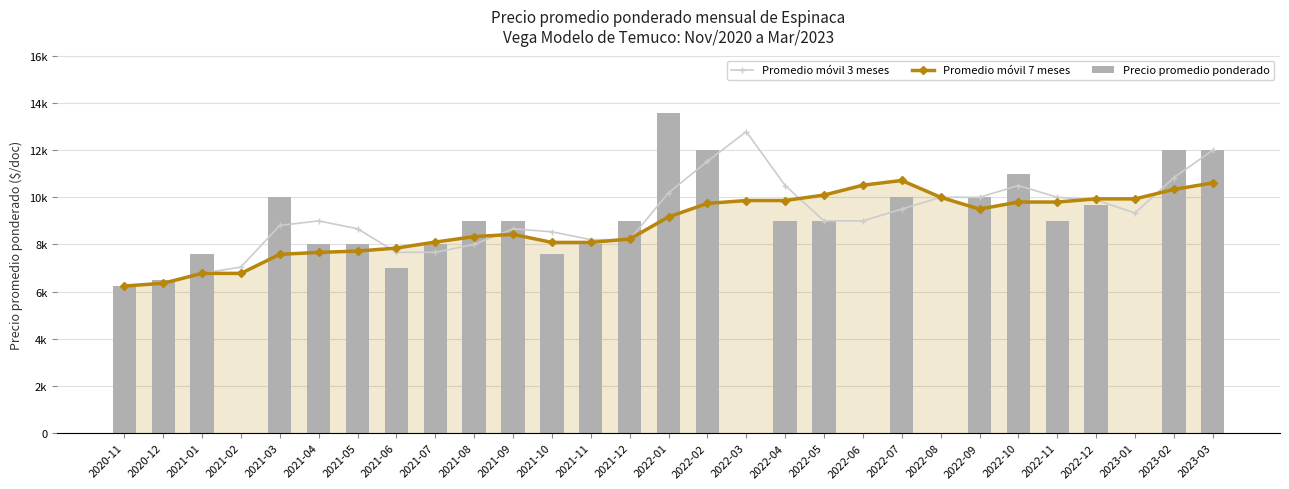

The Promedio móvil 7 meses series shows 3958.4 at 2020-11. True or false?

False